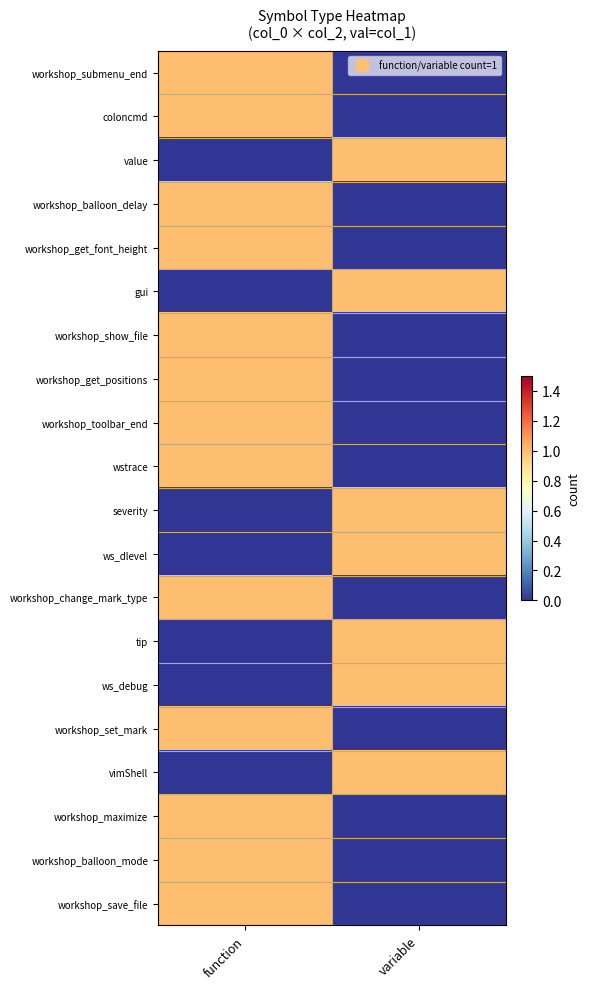

What is the total value across all series at variable?

7